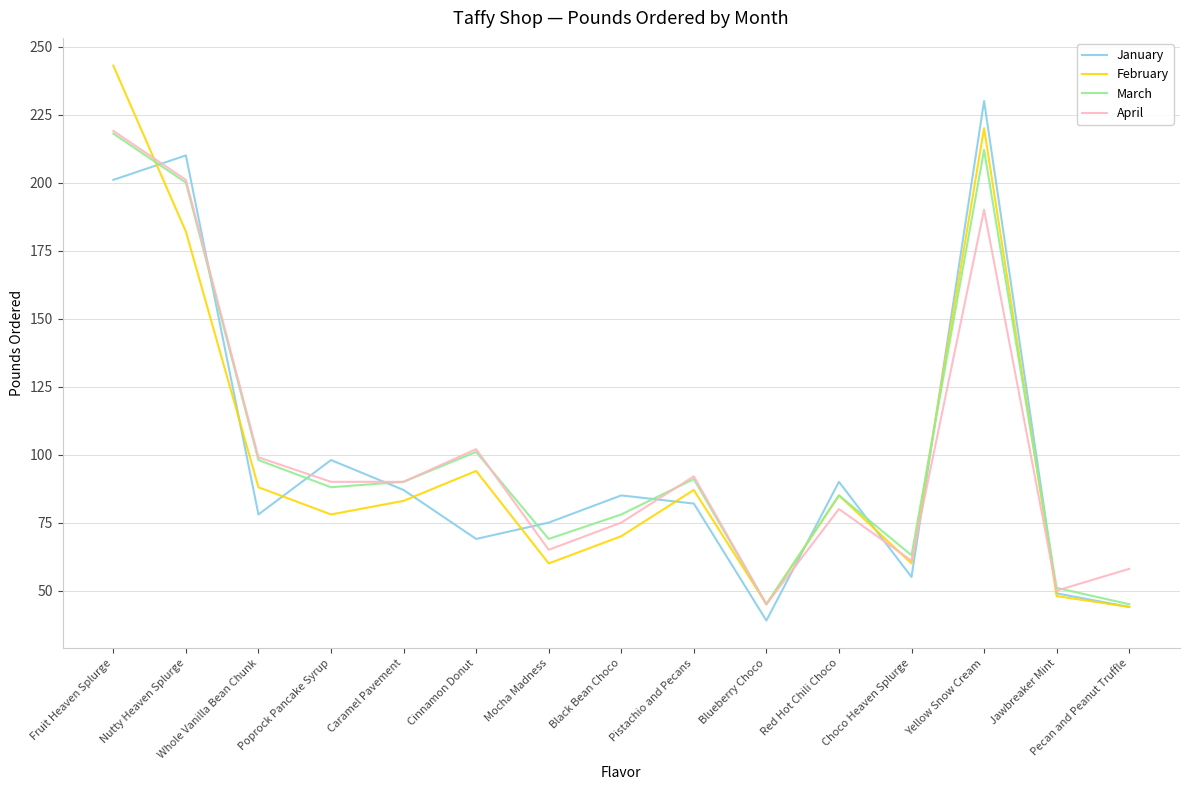

What is the difference between the highest and lowest values at Mocha Madness?

15